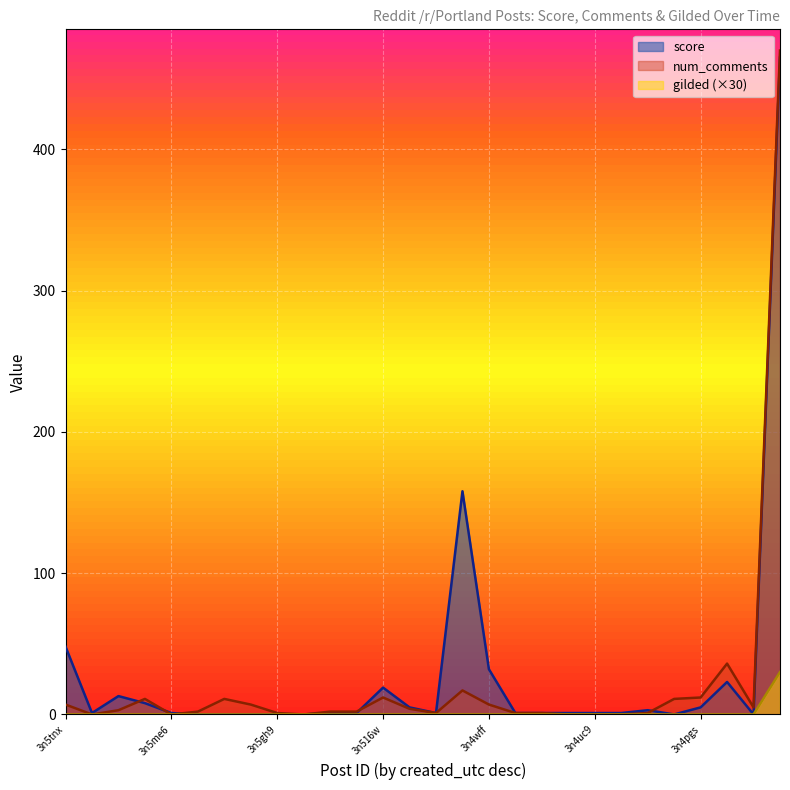

What is the label of the 21st point from the left?

3n4uc9